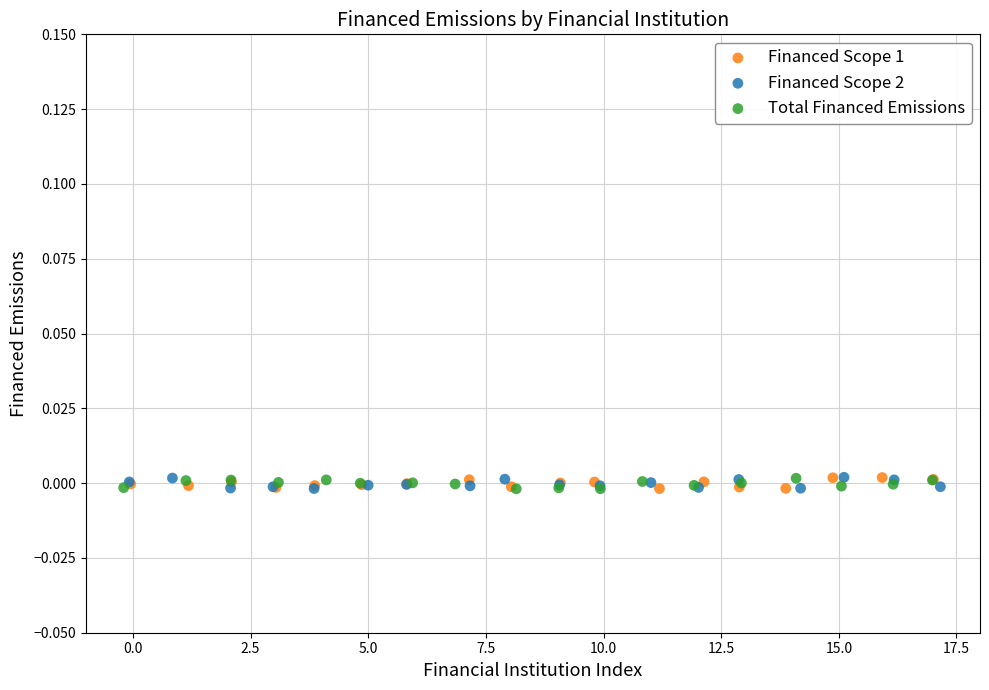

What are all the series names shown in the legend?

Financed Scope 1, Financed Scope 2, Total Financed Emissions